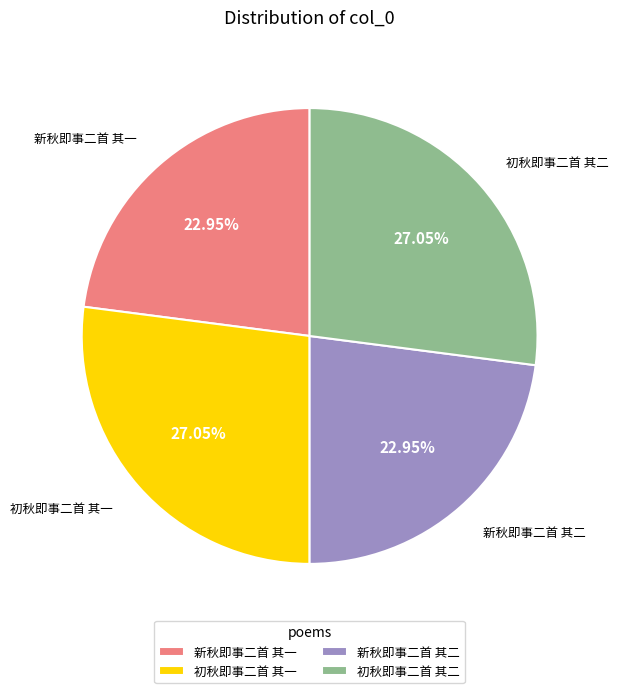

How many slices are in this pie chart?

4